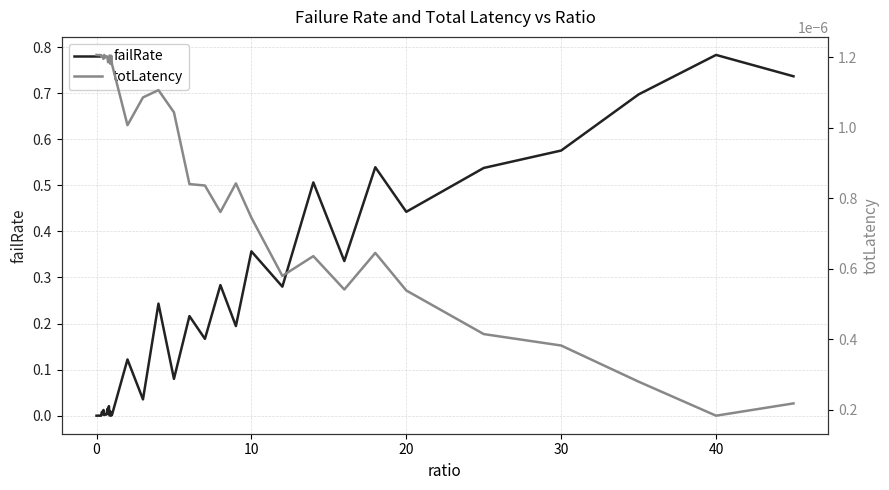

The value of failRate at 0 is 0.0. True or false?

True